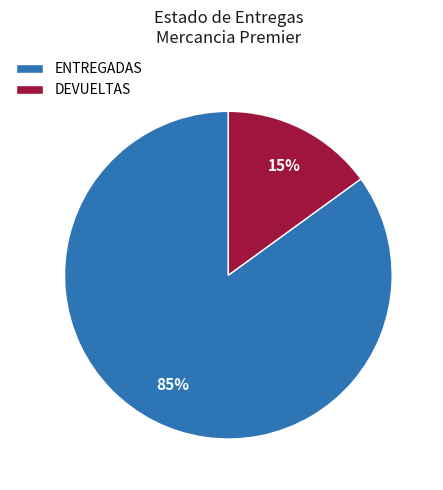

To the nearest percent, what is the combined percentage of DEVUELTAS and ENTREGADAS?

100%